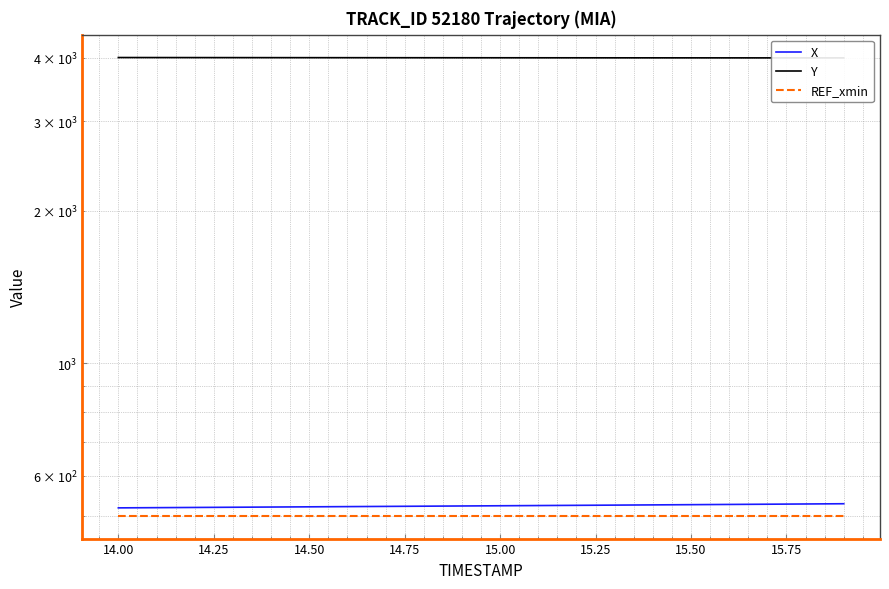

How many values in the X series are below 523?

10